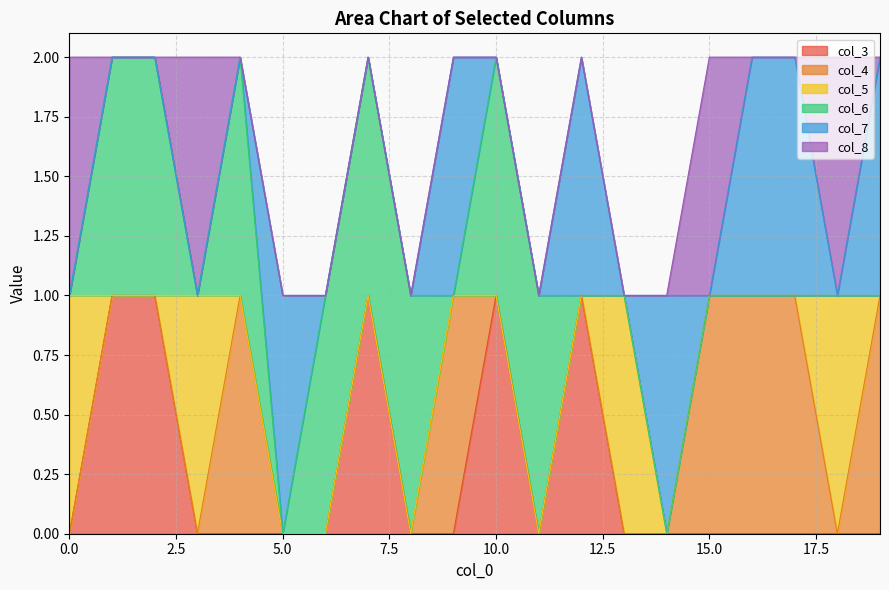

How many positive values does the col_5 series have?

4